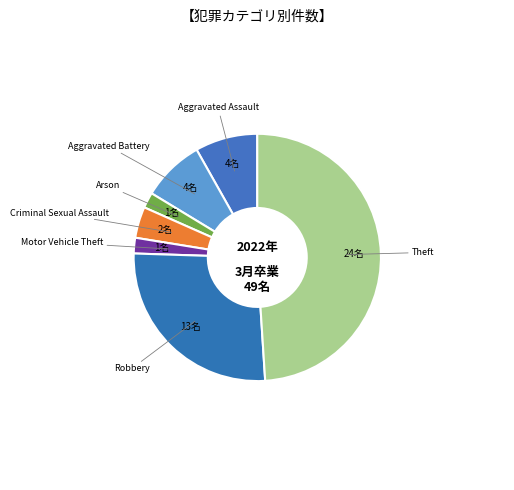

How many slices are in this pie chart?

7